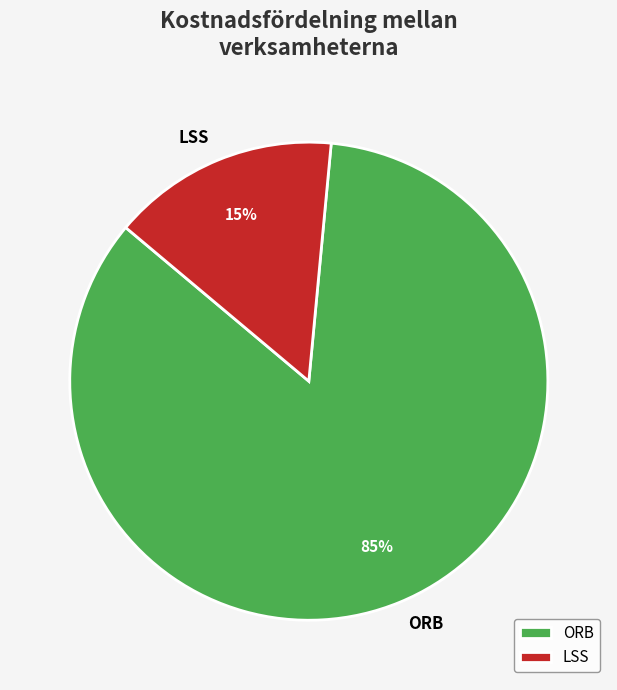

What percentage is the LSS slice, to the nearest percent?

15%